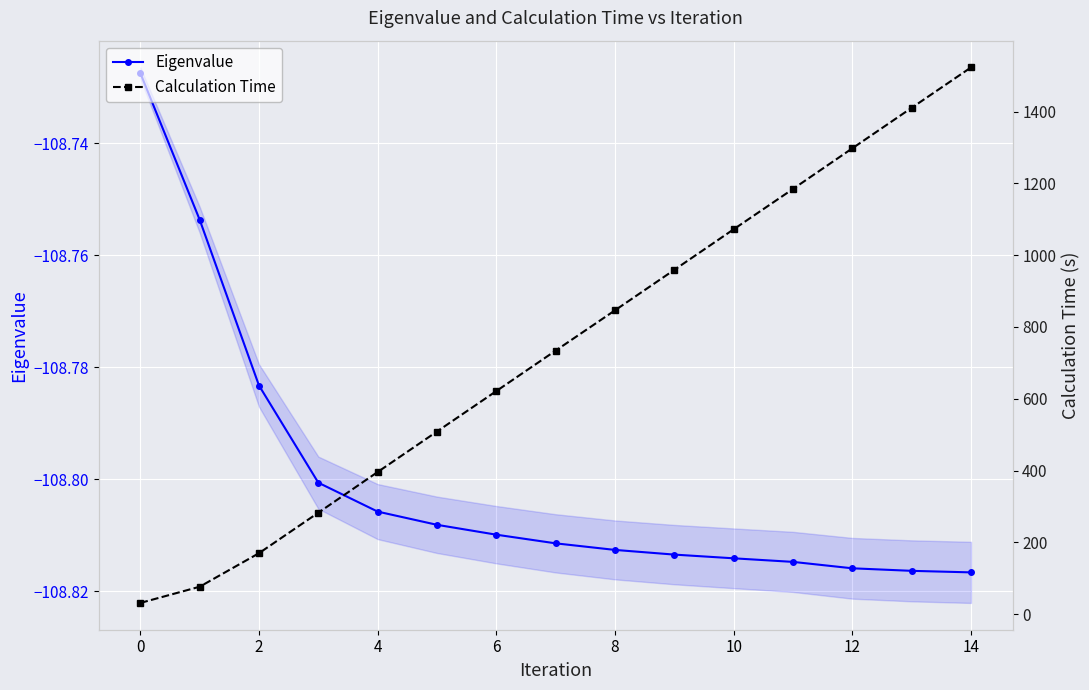

The value of Eigenvalue at 10 is -159.3. True or false?

False